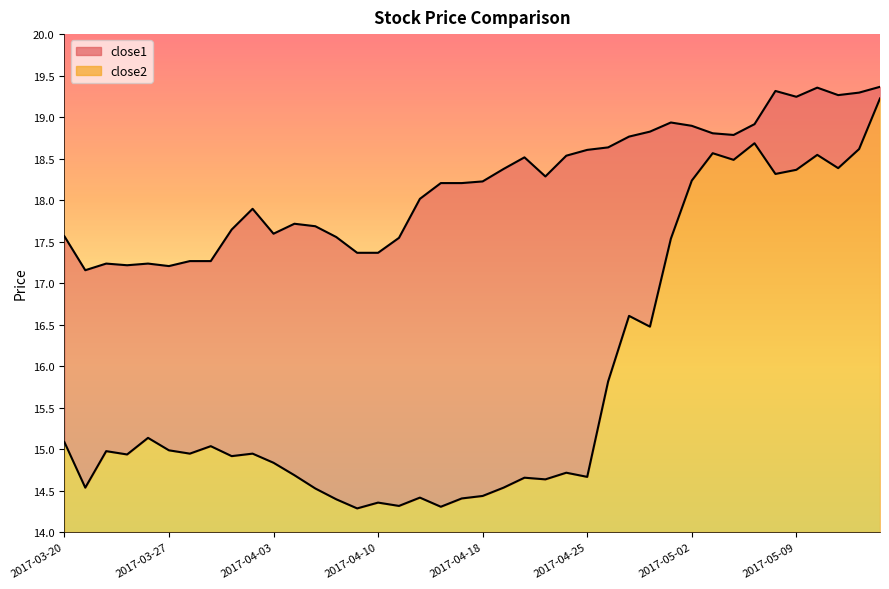

What is the difference between the maximum and second lowest values in the close1 series?

2.2